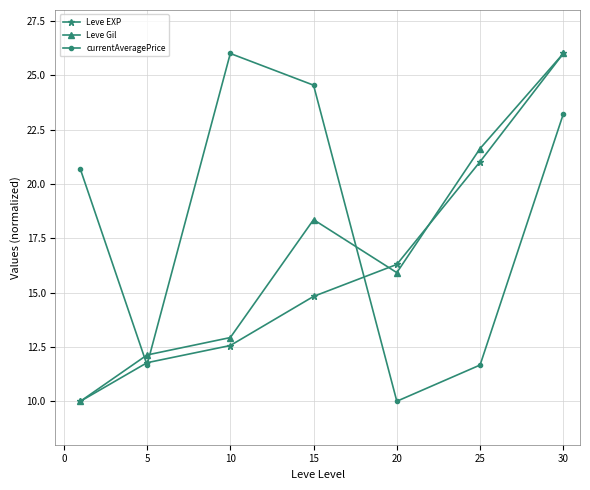

What is the sum of all currentAveragePrice values?

127.8